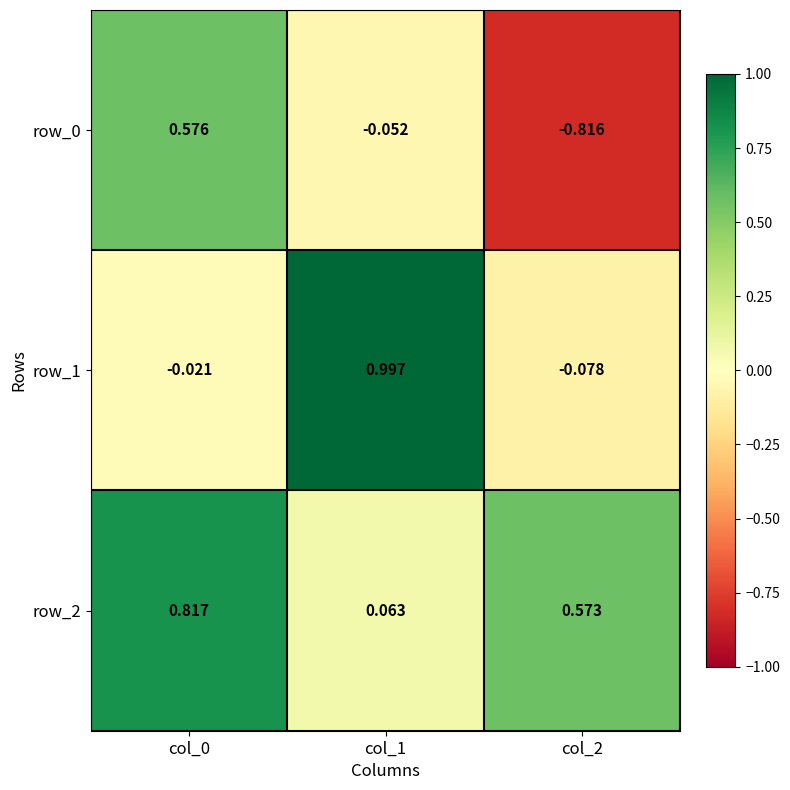

What is the difference between the second highest and minimum values in the row_2 series?

0.5